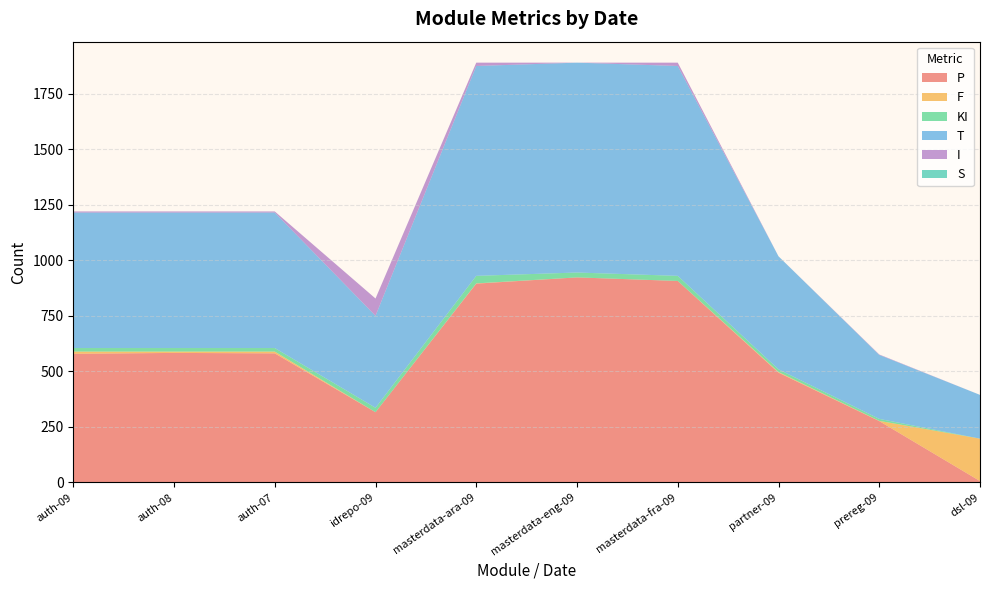

Reading right to left, transcribe all the data shown in this chart.

P: 6	276	494	907	923	895	316	581	583	579
F: 191	1	3	0	0	1	0	8	6	10
KI: 0	9	12	23	22	34	20	16	16	16
T: 197	288	509	945	945	945	414	610	610	610
I: 0	2	0	15	0	15	78	5	5	5
S: 0	0	0	0	0	0	0	0	0	0